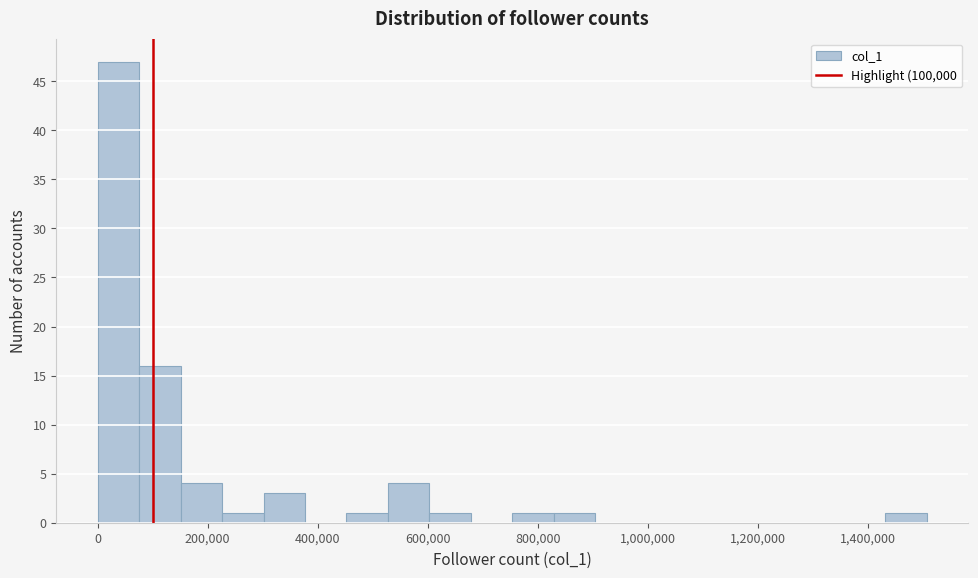

Read against the x-axis, roughly where is the centre of the tallest bar?

40000